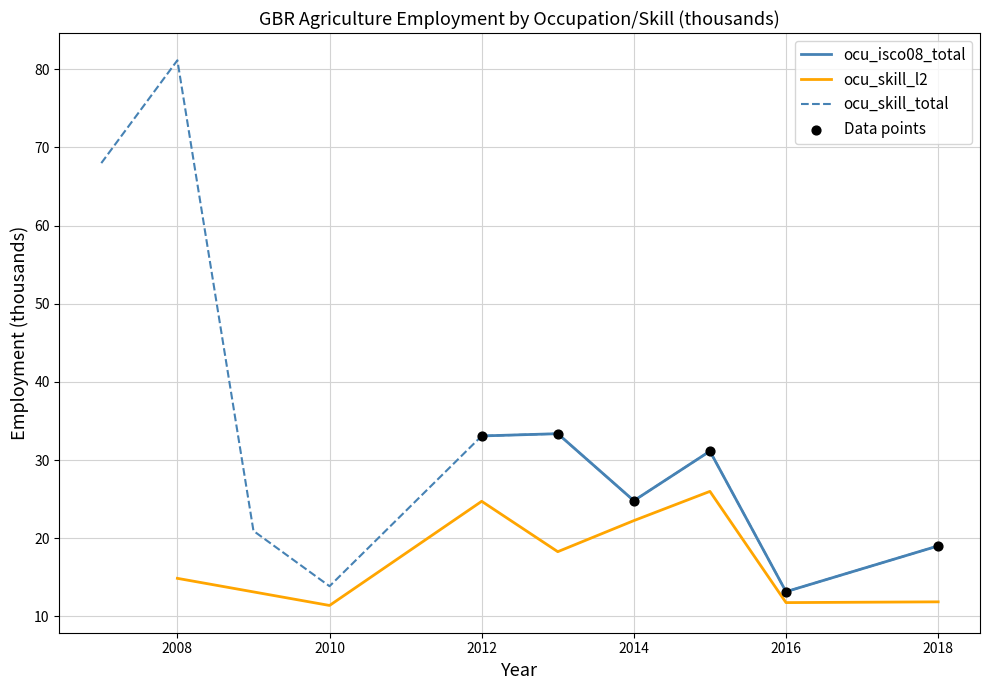

What is the highest value of the ocu_isco08_total series?

33.4